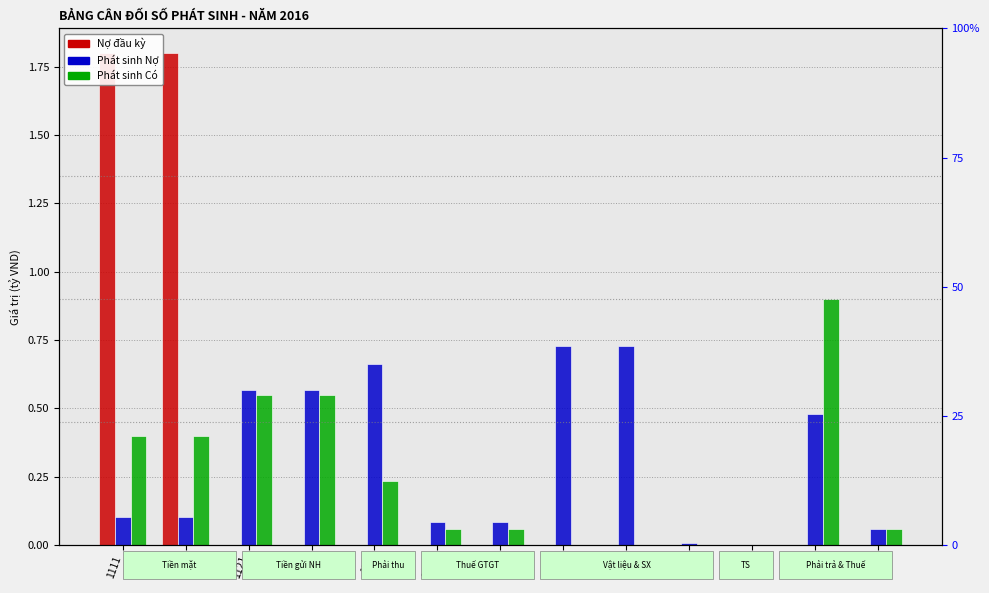

What is the label of the 9th bar from the right?

131